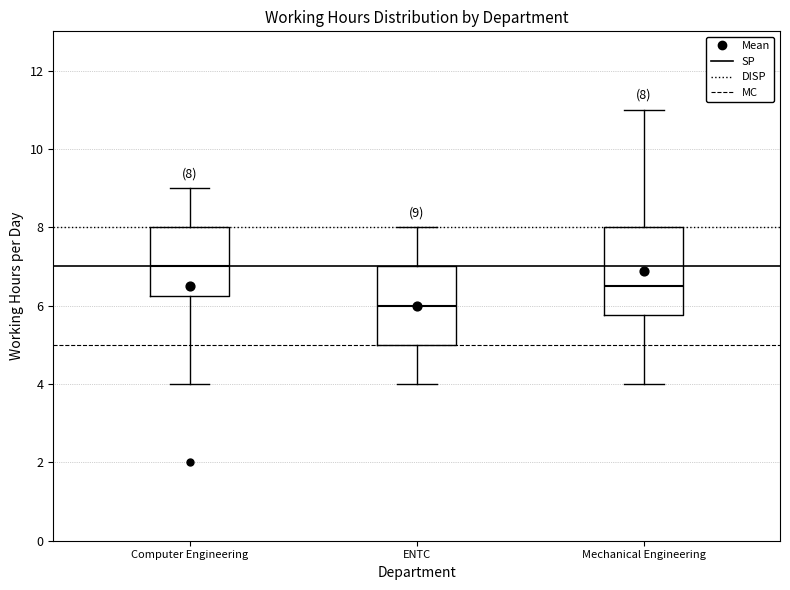

Comparing the boxes themselves (not the whiskers), which one is the tallest?

Mechanical Engineering